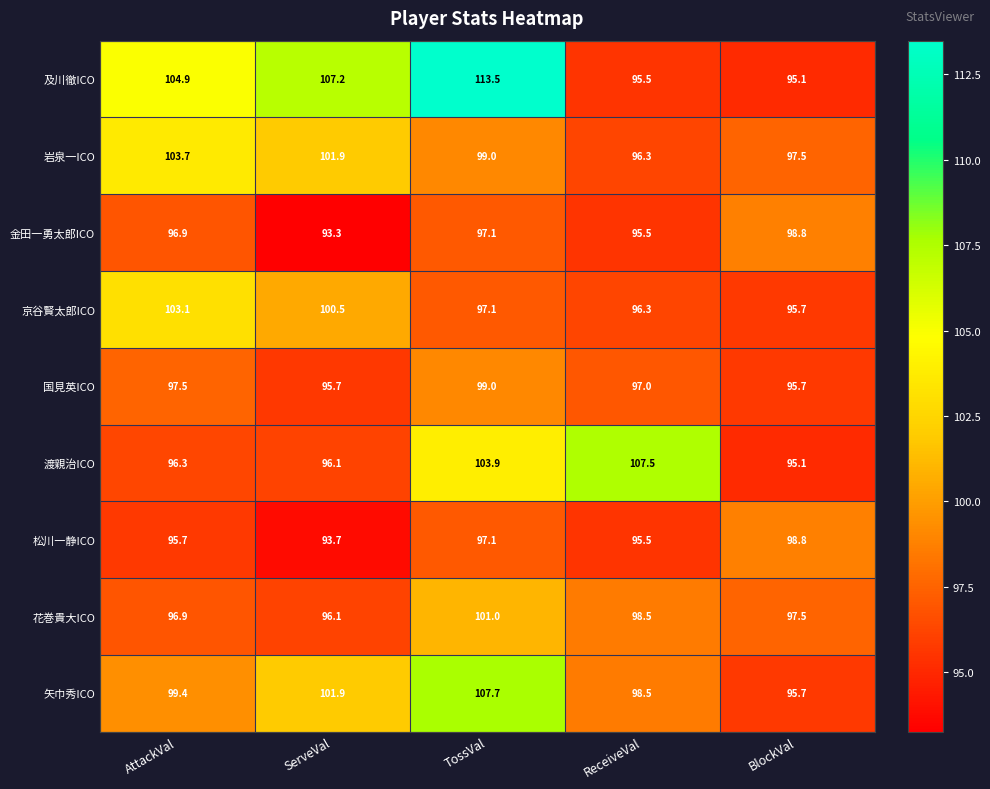

At which label does 渡親治ICO first exceed 96?

AttackVal